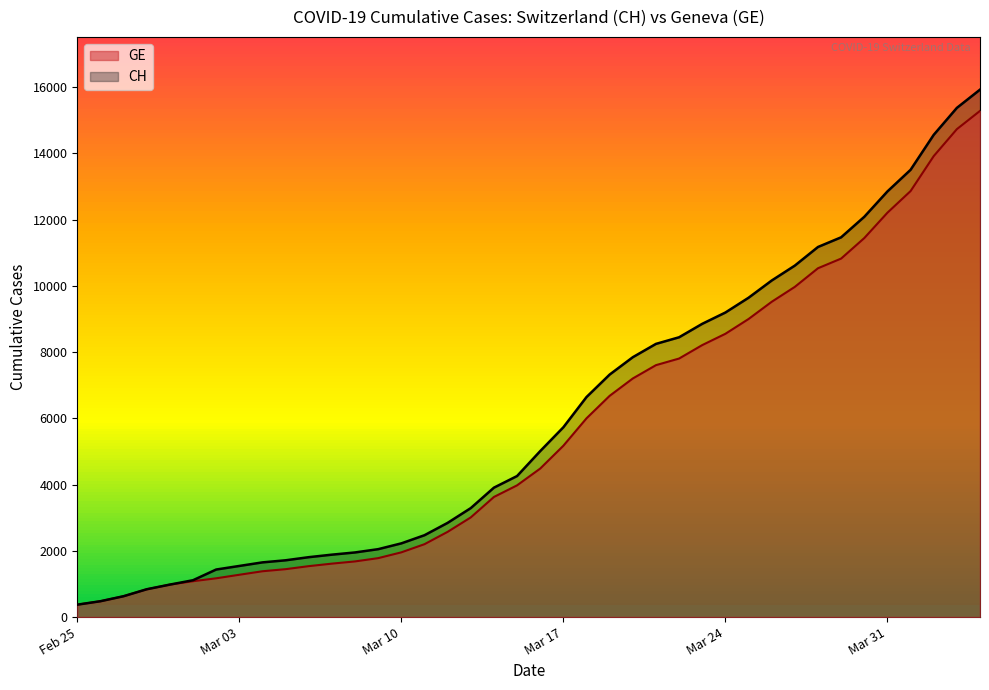

What is the value of the GE point at the 14th from the left?

1780